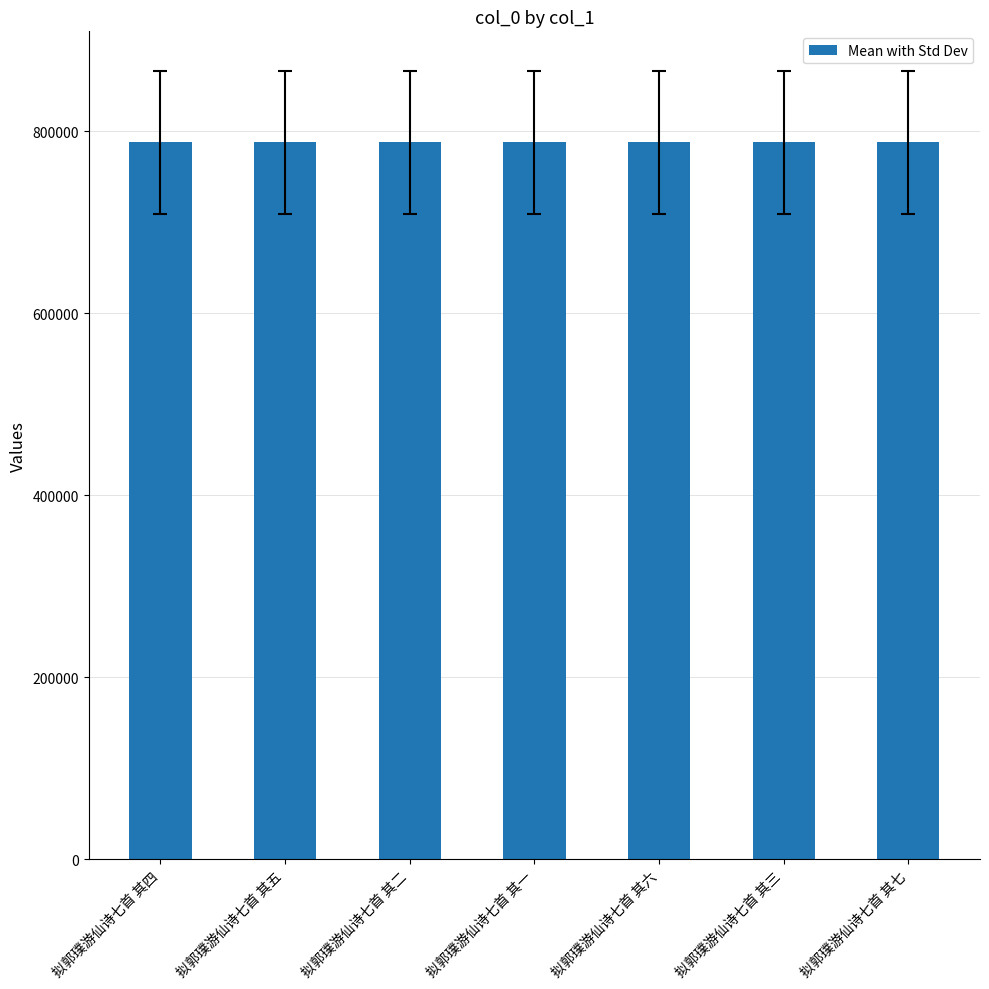

The chart shows a value of 787729 at 拟郭璞游仙诗七首 其五. True or false?

True